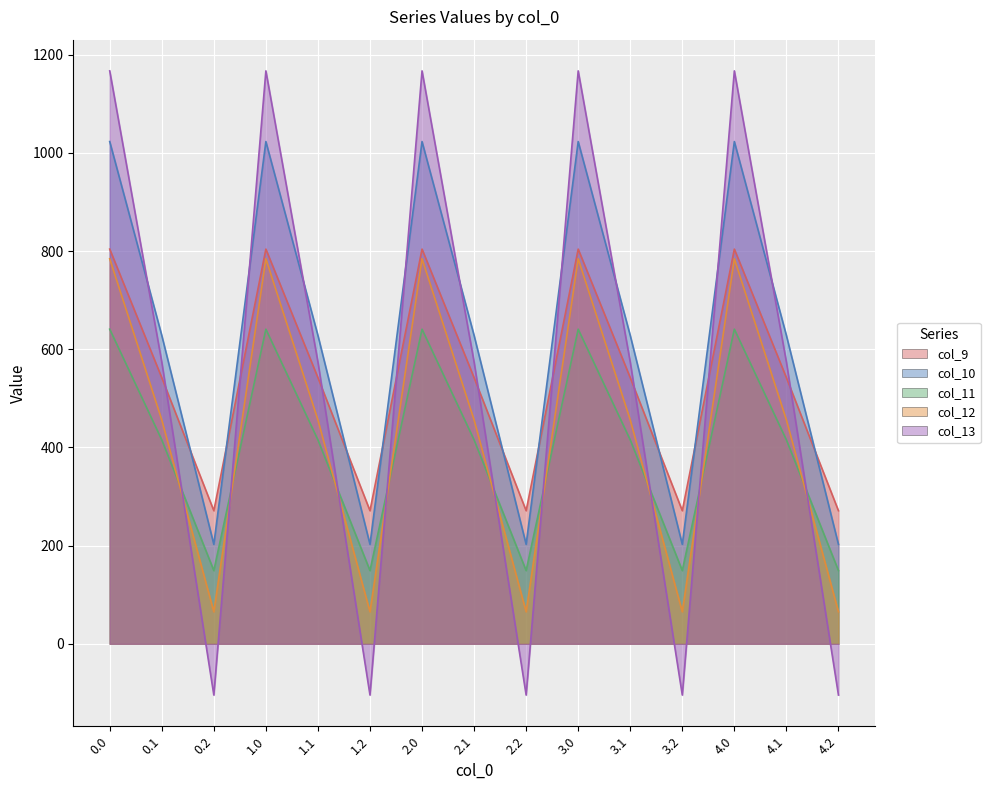

What is the sum of the col_13 values at 4.2 and 0.1?

469.6